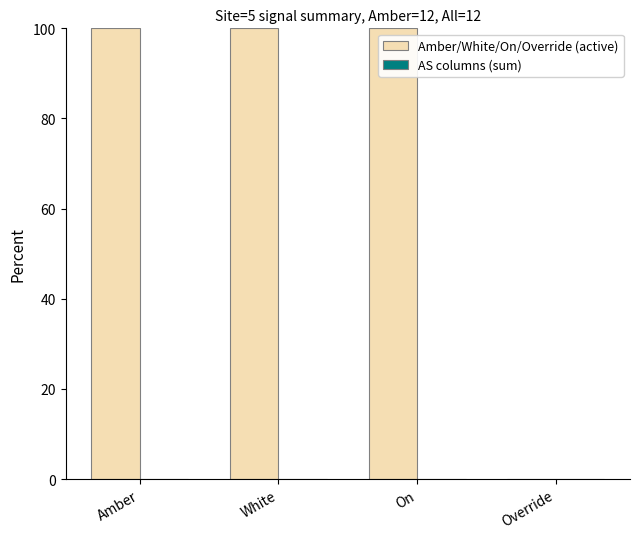

Reading left to right, extract all data points from this chart.

Amber=100	White=100	On=100	Override=0